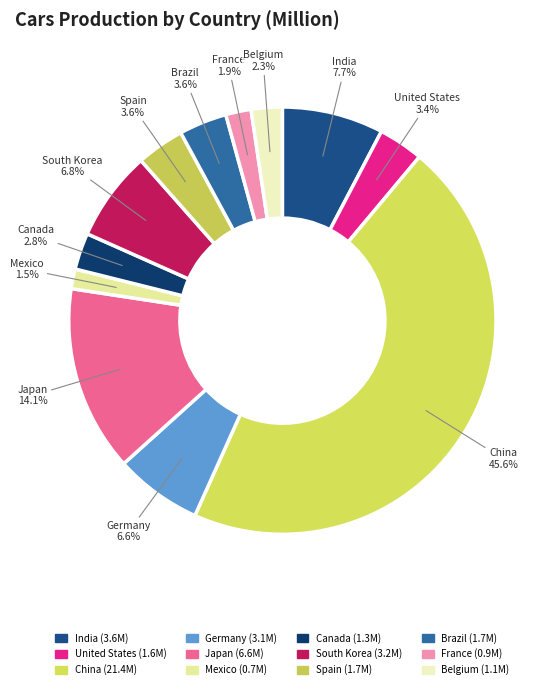

What is the largest slice in the pie chart?

China